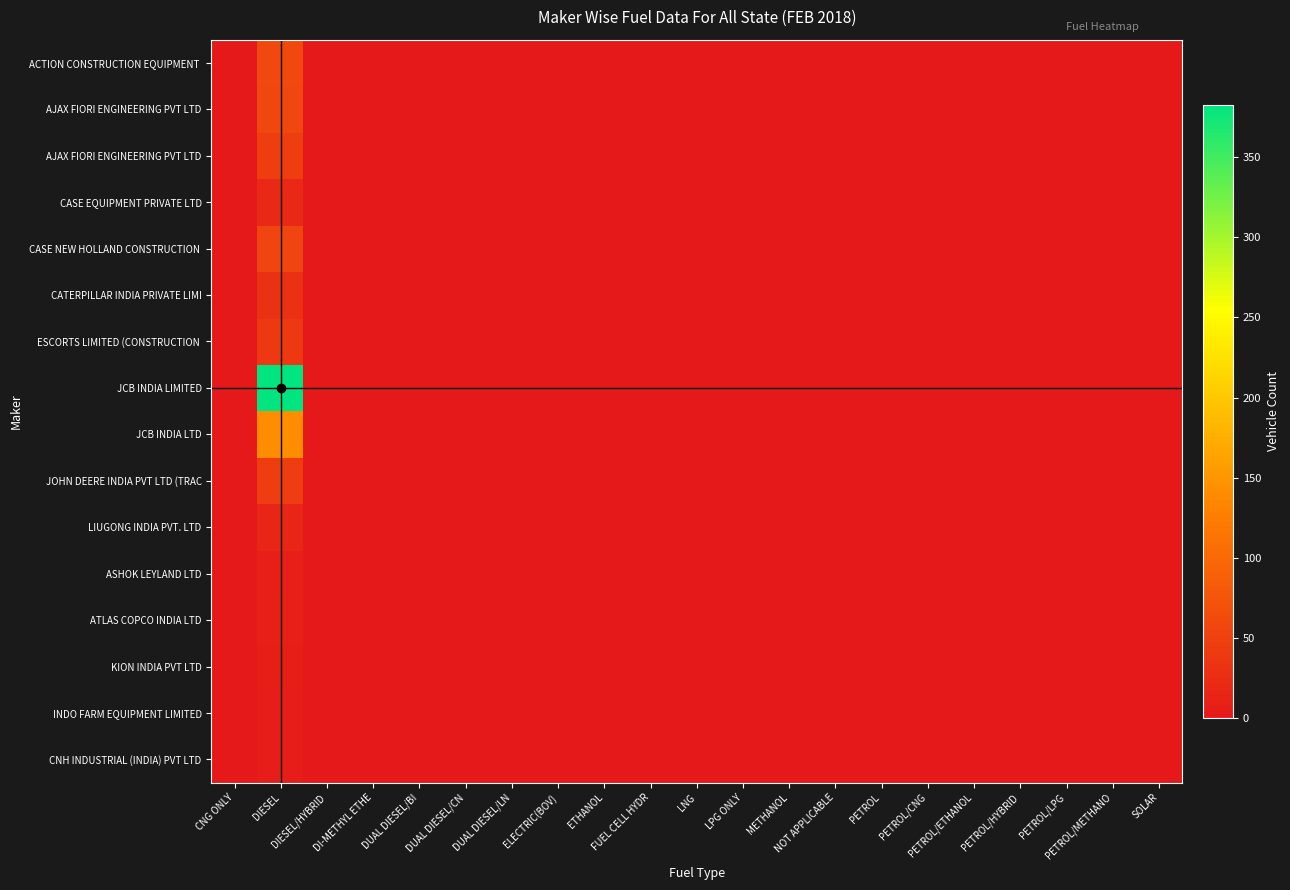

At which category does the chart reach its minimum across all series?

CNG ONLY